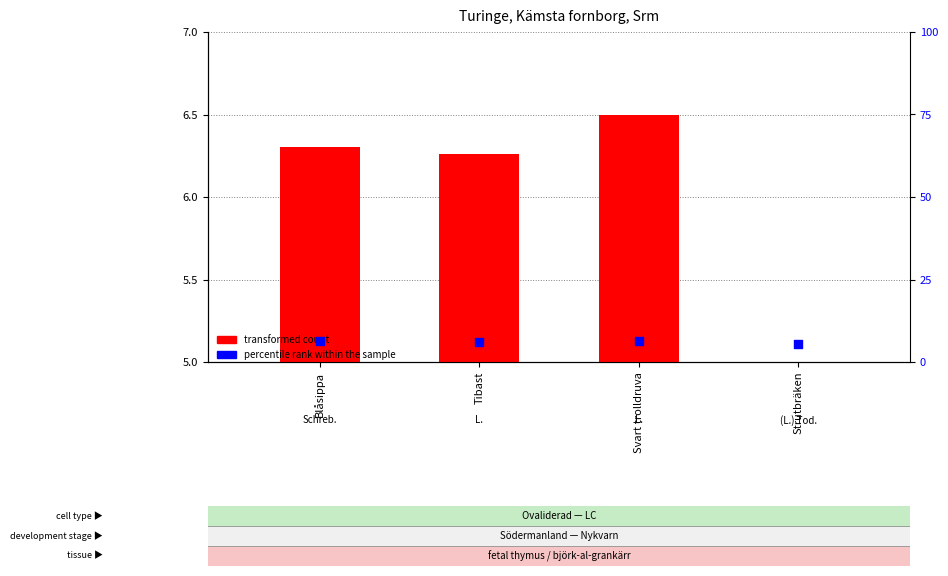

Which series reaches the minimum Y coordinate?

transformed count